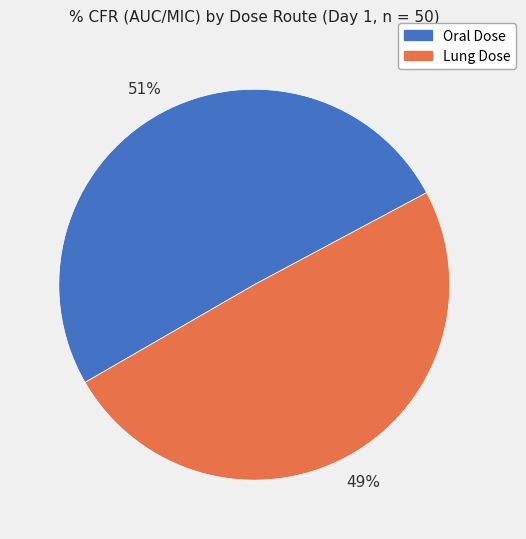

Is it true that Lung Dose is 49% of the pie?

True